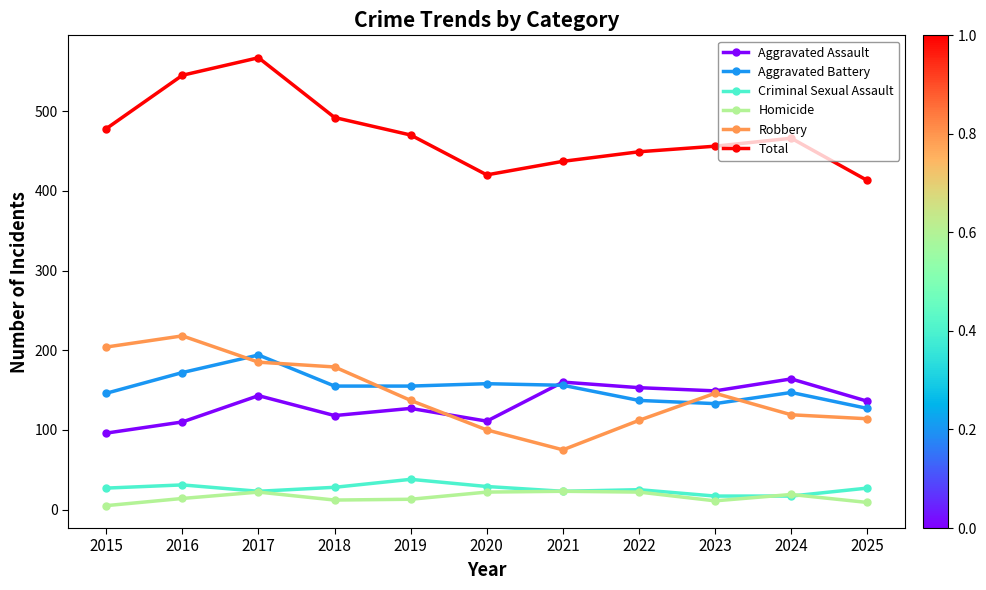

True or false: Criminal Sexual Assault and Aggravated Assault intersect in this chart.

False